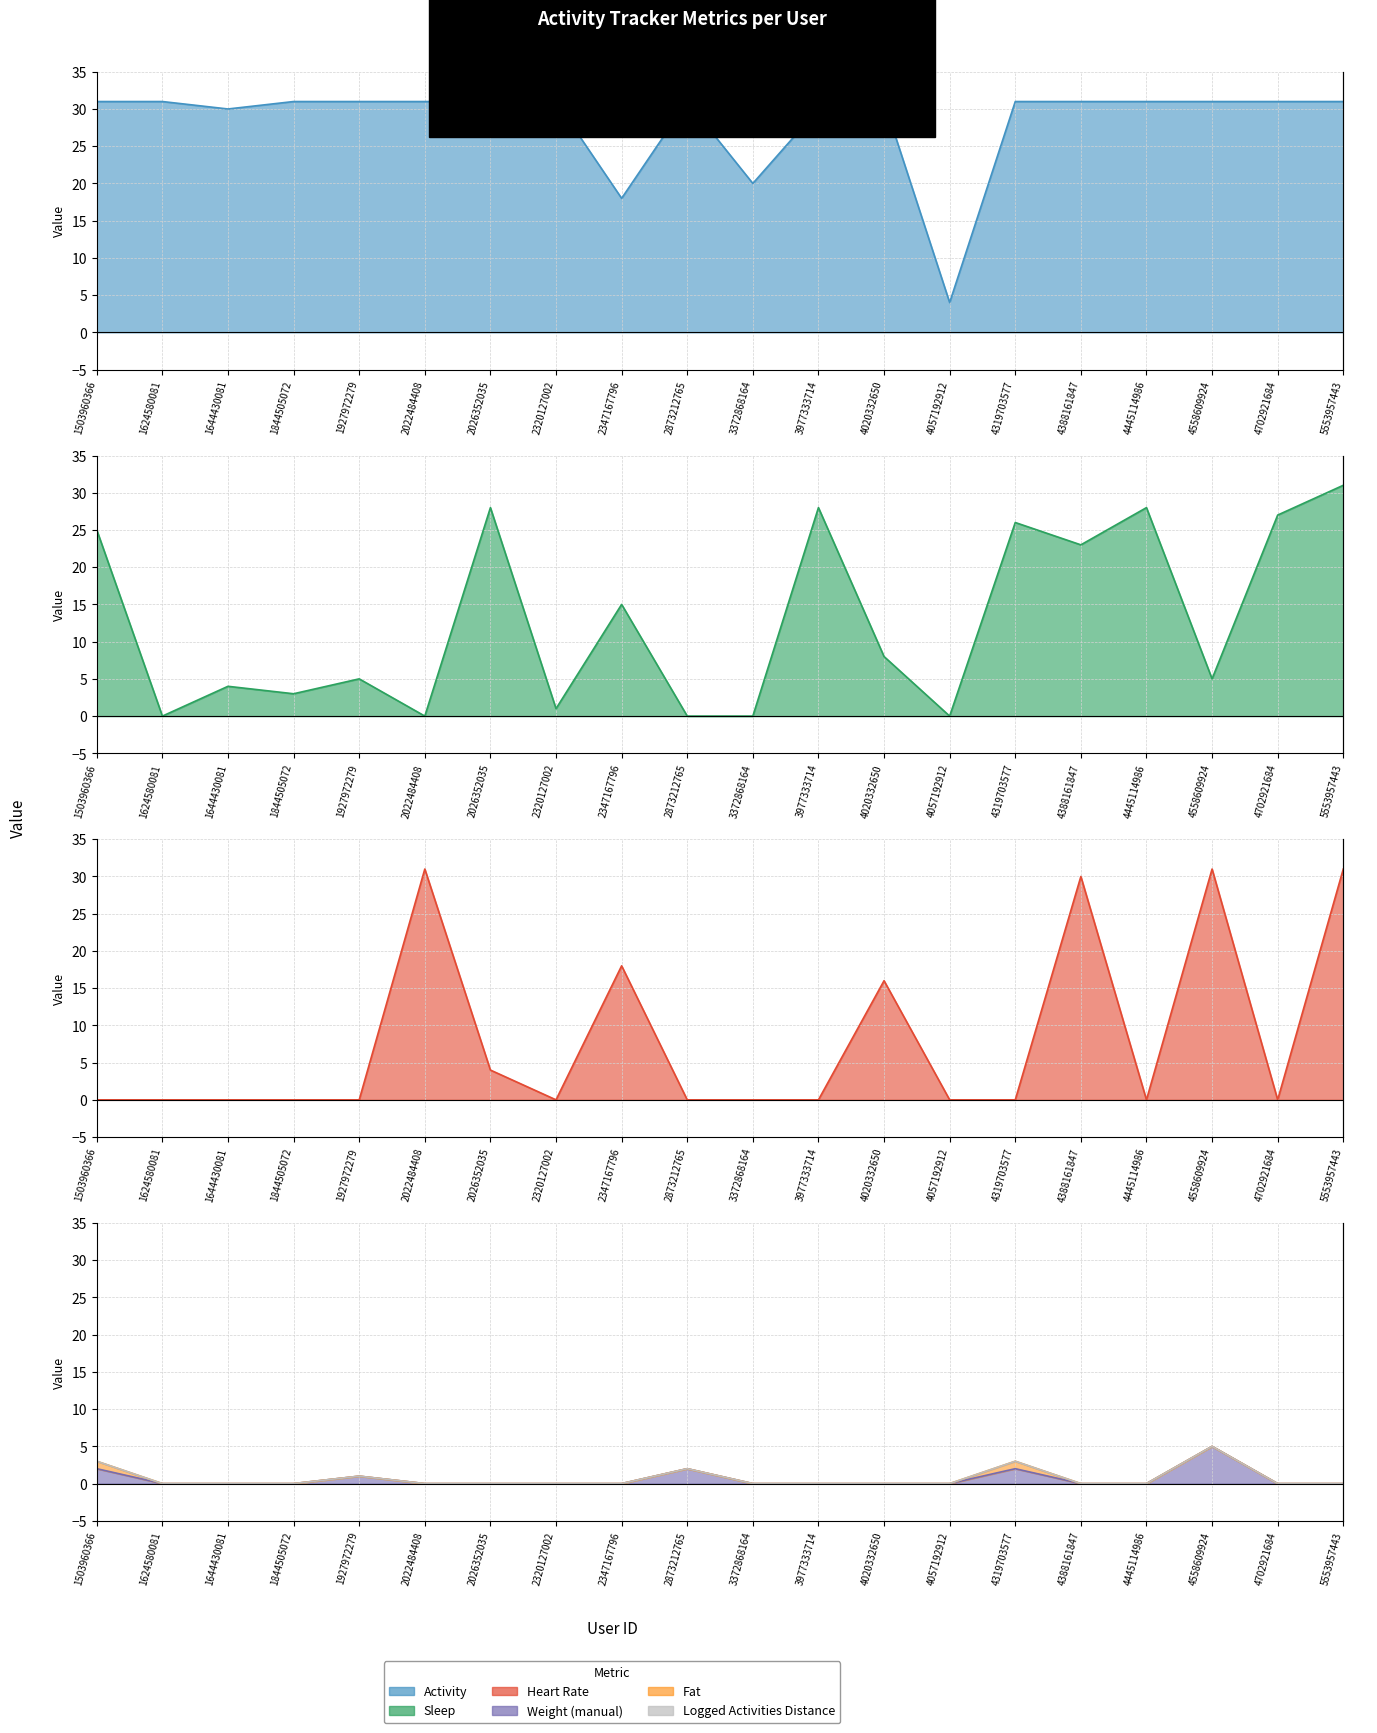

Rank the categories by Activity value from lowest to highest.

4057192912, 2347167796, 3372868164, 1644430081, 3977333714, 1503960366, 1624580081, 1844505072, 1927972279, 2022484408, 2026352035, 2320127002, 2873212765, 4020332650, 4319703577, 4388161847, 4445114986, 4558609924, 4702921684, 5553957443